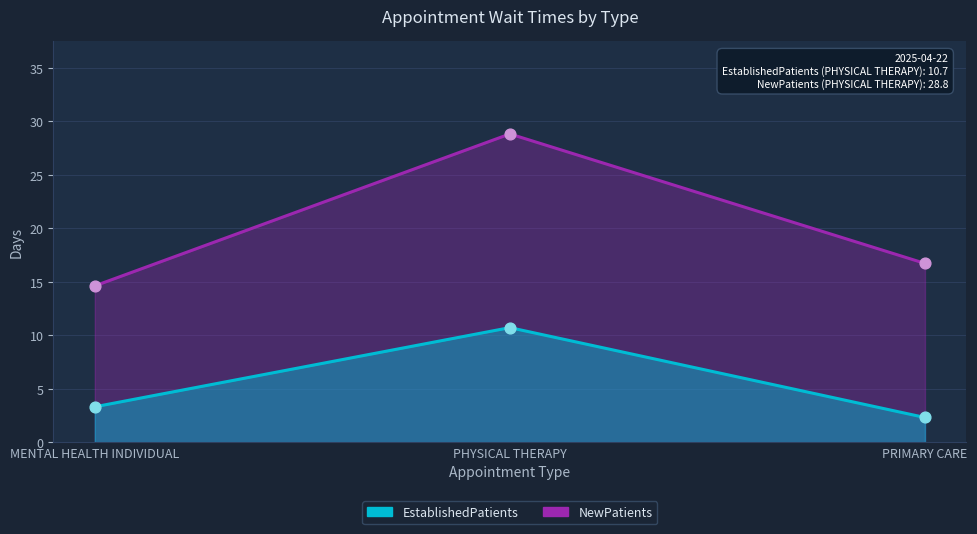

Which series contains the highest Y value?

NewPatients